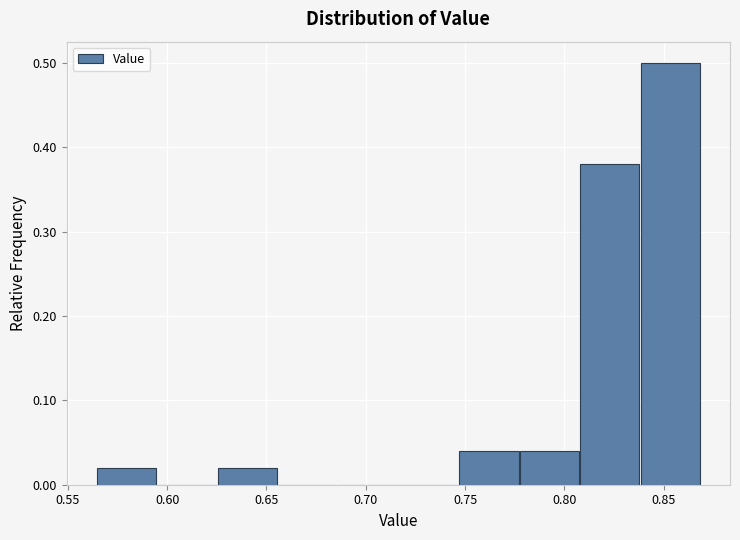

Reading left to right, transcribe this chart: for each bar, give the range it covers on the x-axis and its height. Neither the bar edges nor the heights are printed on the chart, so give them approximately, as read against the axes.

0.565 to 0.595: 0.02
0.595 to 0.625: 0
0.625 to 0.655: 0.02
0.655 to 0.685: 0
0.685 to 0.715: 0
0.715 to 0.745: 0
0.745 to 0.780: 0.04
0.780 to 0.810: 0.04
0.810 to 0.840: 0.38
0.840 to 0.870: 0.50